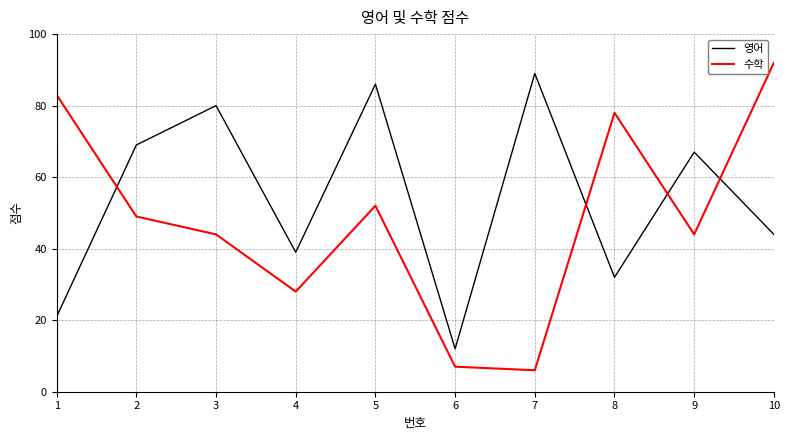

Does the chart display data point markers on the line(s)?

No